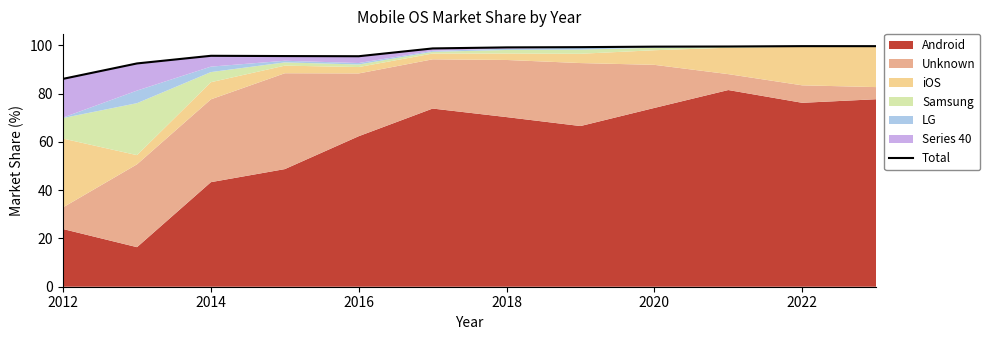

True or false: the data shows 38.2 at 2012.

False